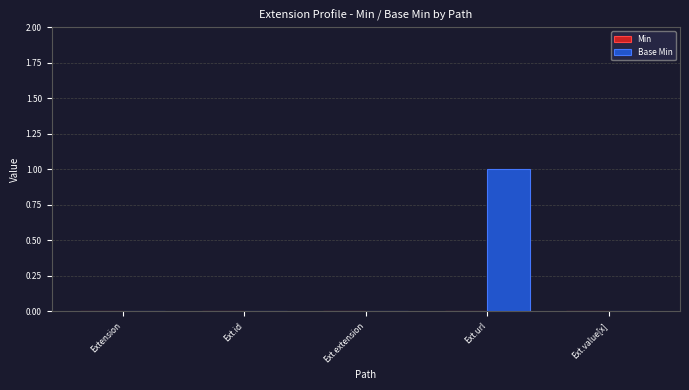

What is the change in value from Ext.id to Ext.url?

+1